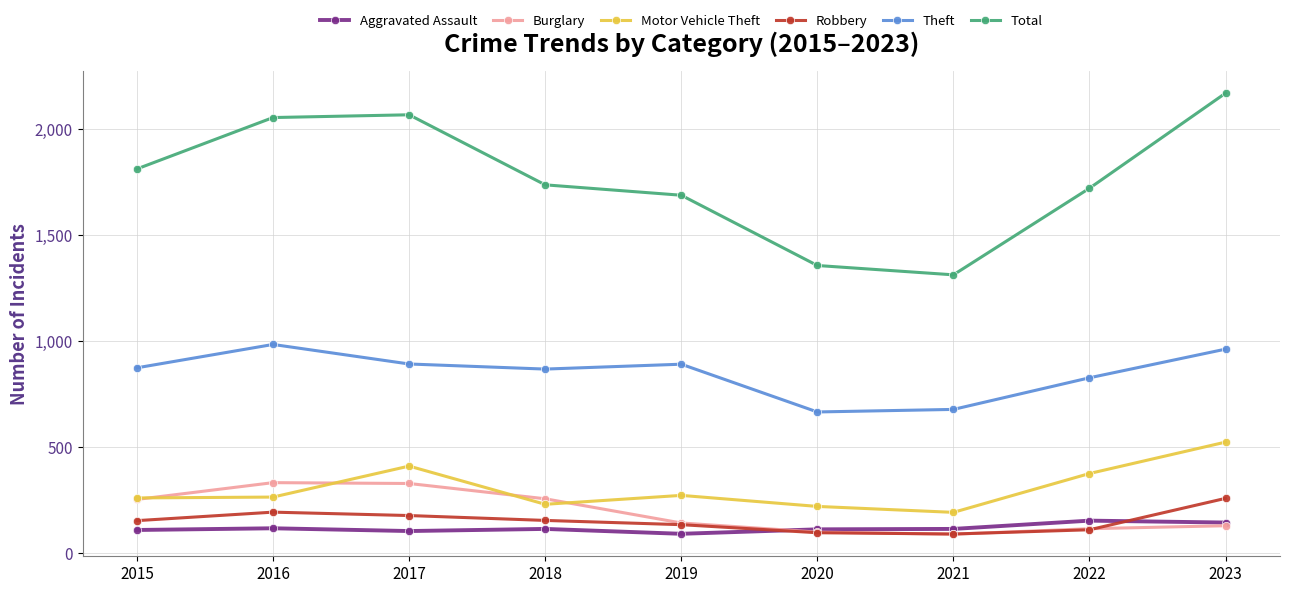

What is the greatest value displayed?

2168